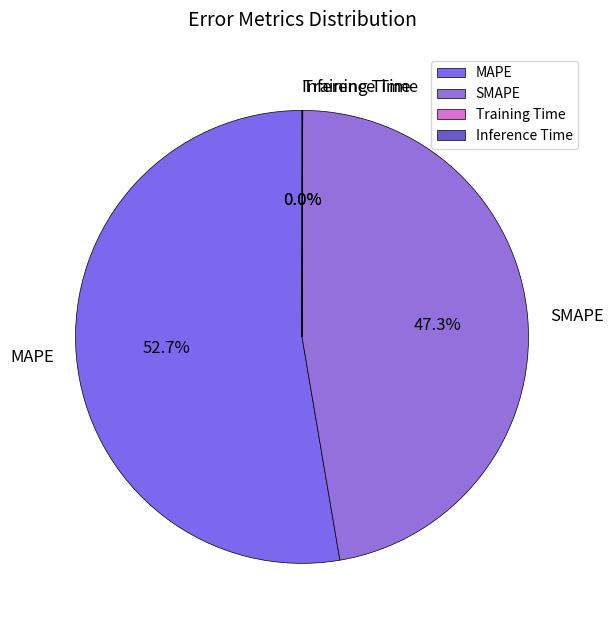

Combined, do MAPE and SMAPE account for over 50%?

Yes